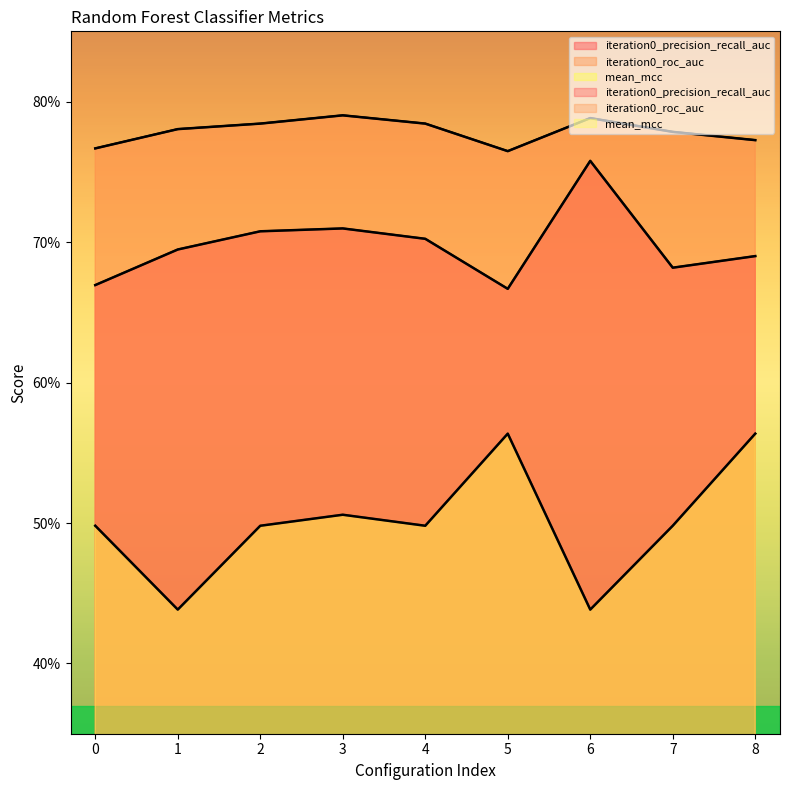

At which label does mean_mcc reach its minimum?

1